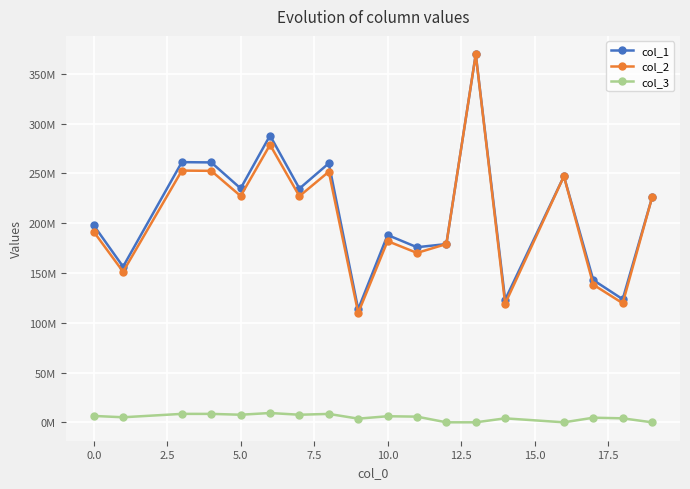

Reading left to right, extract all data points from this chart.

col_1: 197888991.2	156335047.0	261321574.5	261039722.6	234924965.6	288066407.6	234765388.8	260149432.6	113597011.7	188125756.0	175852748.7	179044208.7	369642045.5	123119904.4	247152788.6	142870692.9	123619722.4	225926228.7
col_2: 191468231.9	151262558.1	252842664.6	252569957.7	227302527.1	278719727.6	227148128.0	251708554.3	109911212.6	182021777.2	170146983.2	179044208.7	369642045.5	119125122.9	247152788.6	138235072.0	119608723.7	225926228.7
col_3: 6420759.3	5072488.9	8478909.9	8469764.9	7622438.5	9346680.0	7617260.8	8440878.3	3685799.1	6103978.8	5705765.5	0.0	0.0	3994781.5	0.0	4635620.8	4010998.7	0.0